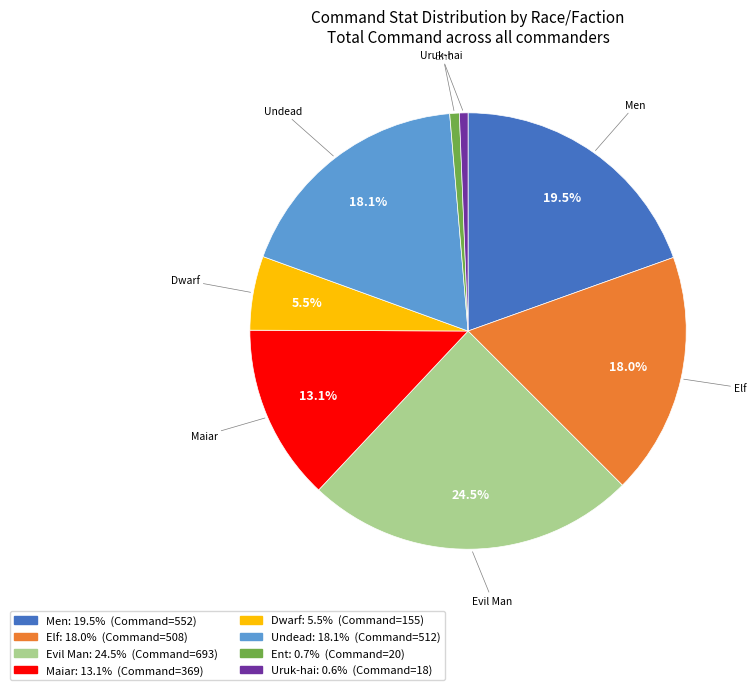

Is there a majority slice in this chart?

No